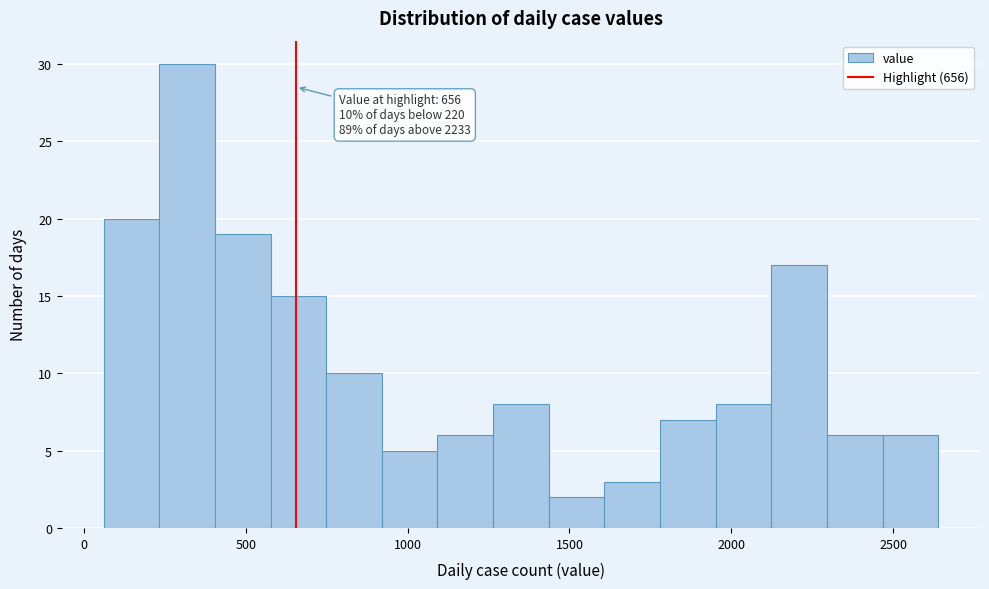

Around what value on the x-axis is the tallest bar? Give the approximate position of its centre, as read against the axis.

300